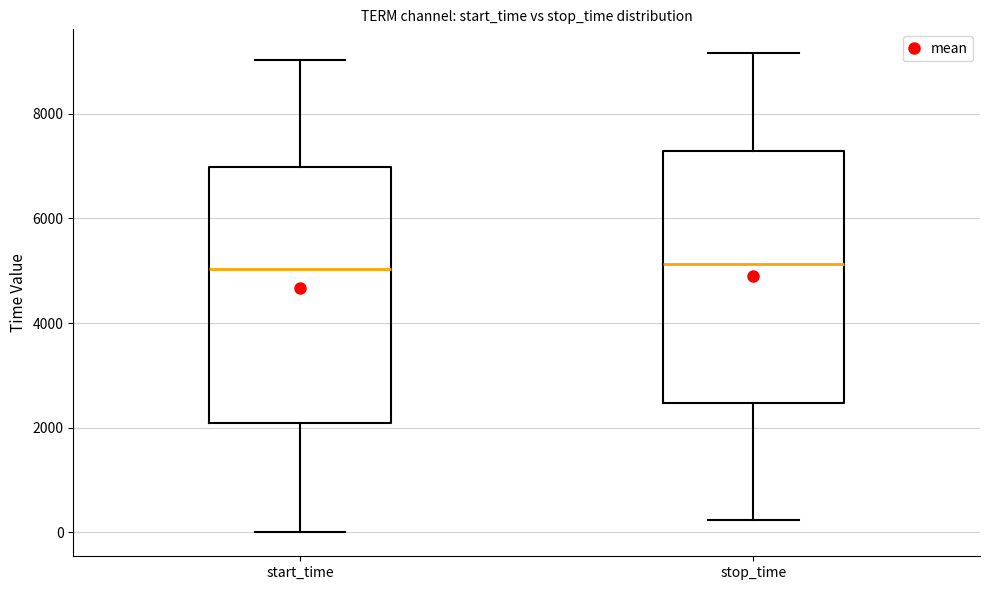

Where is the upper edge of the box for start_time on the y-axis? The values are not printed on the chart, so give them approximately, as read against the axis.

7000